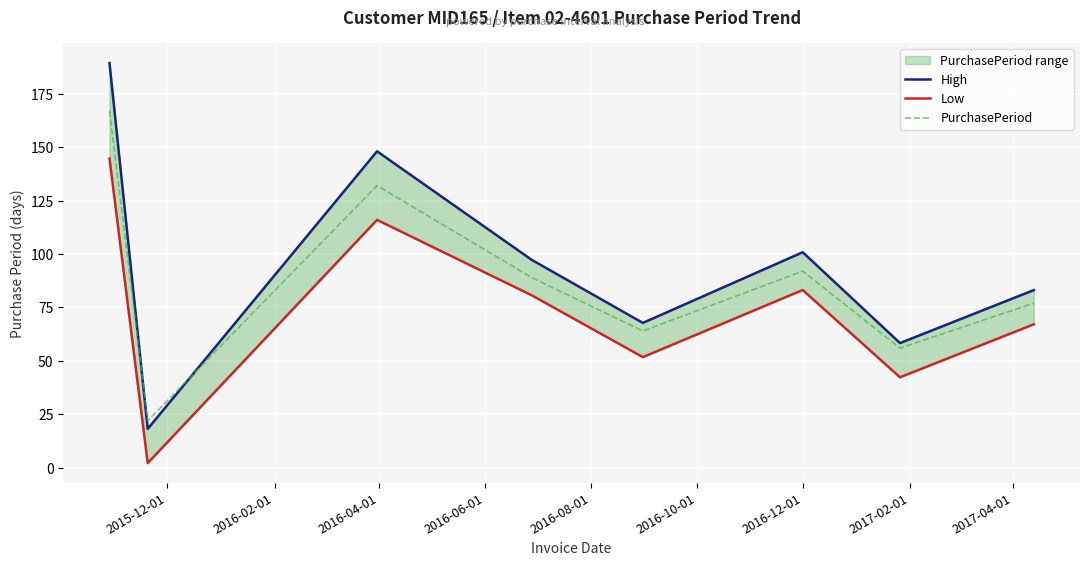

What is the maximum value shown in the chart?

189.3